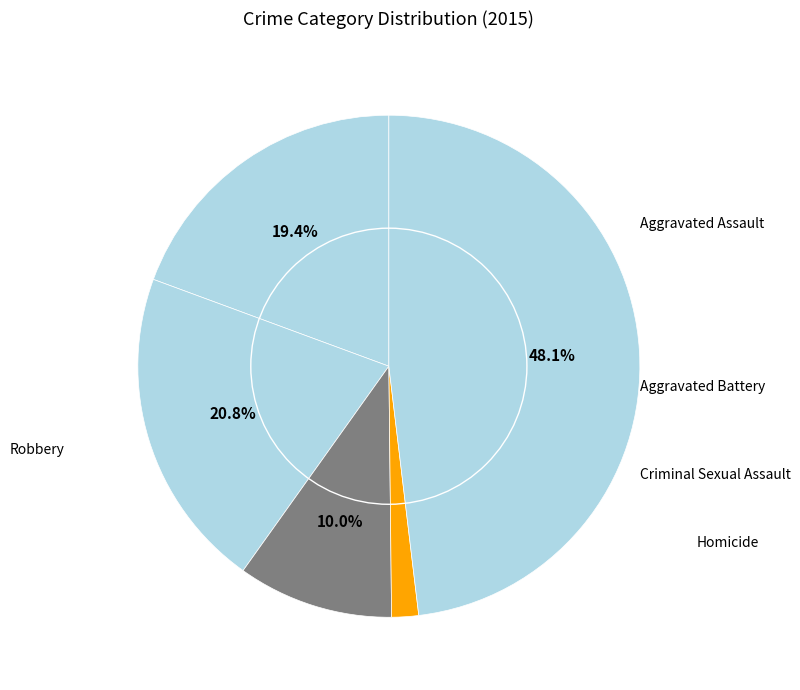

True or false: Aggravated Assault accounts for 14% of the total.

False